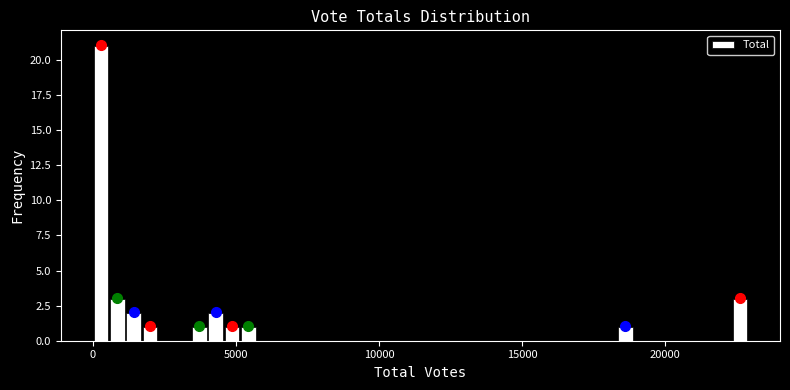

Around what value on the x-axis is the tallest bar? Give the approximate position of its centre, as read against the axis.

500